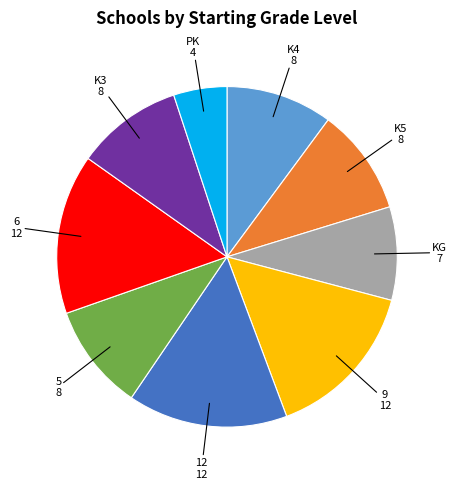

True or false: 9 accounts for 15% of the total.

True